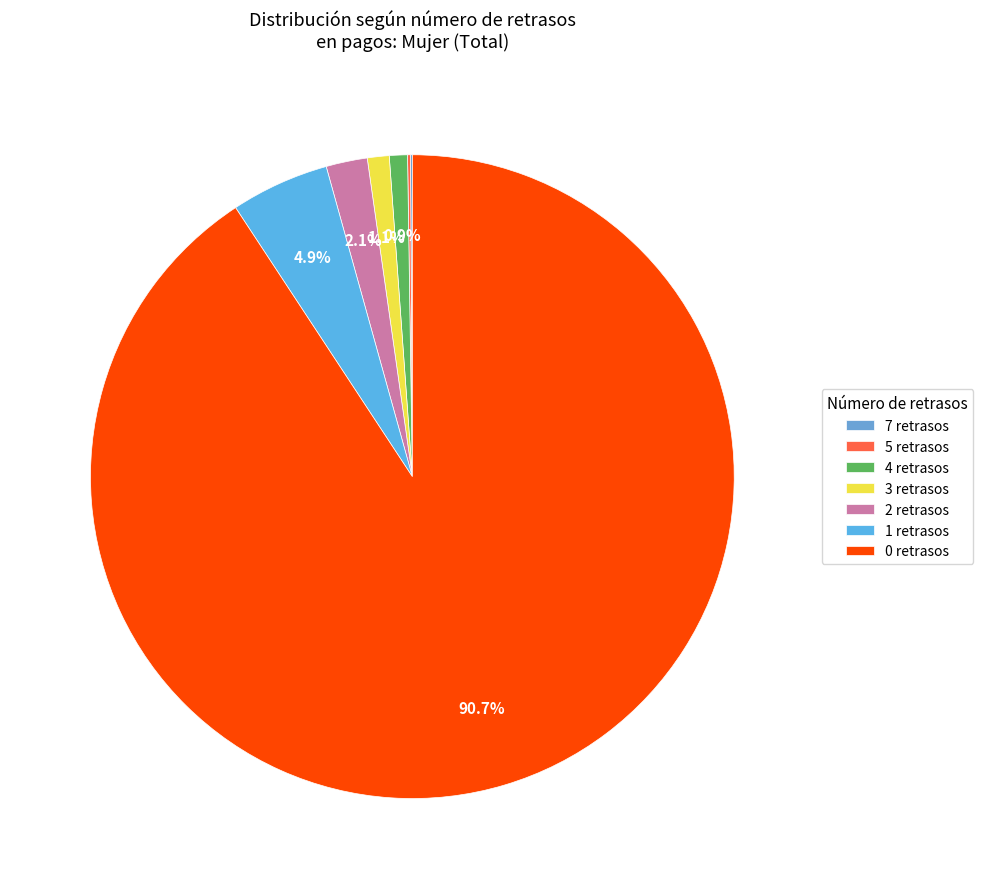

The 3 slice represents 11% of the pie. True or false?

False